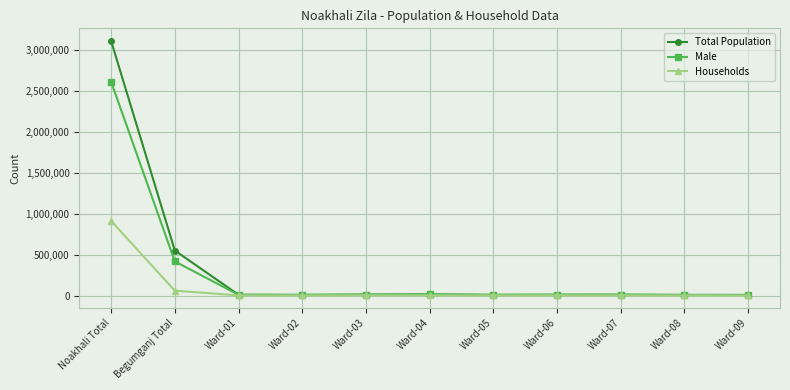

How many categories are shown in the chart?

11